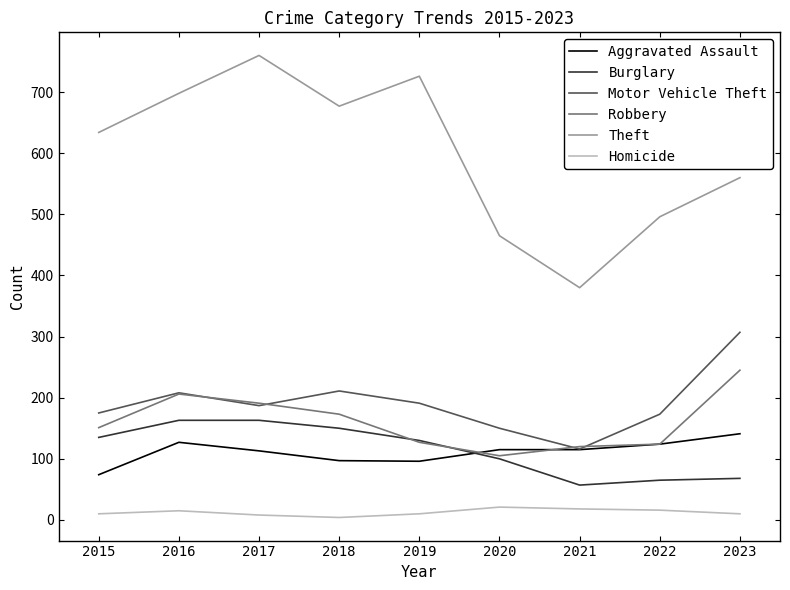

At which category does the chart reach its peak across all series?

2017